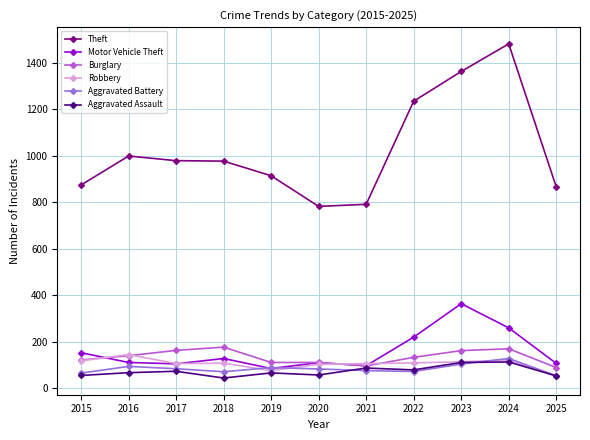

True or false: Burglary and Aggravated Battery cross at least once.

False